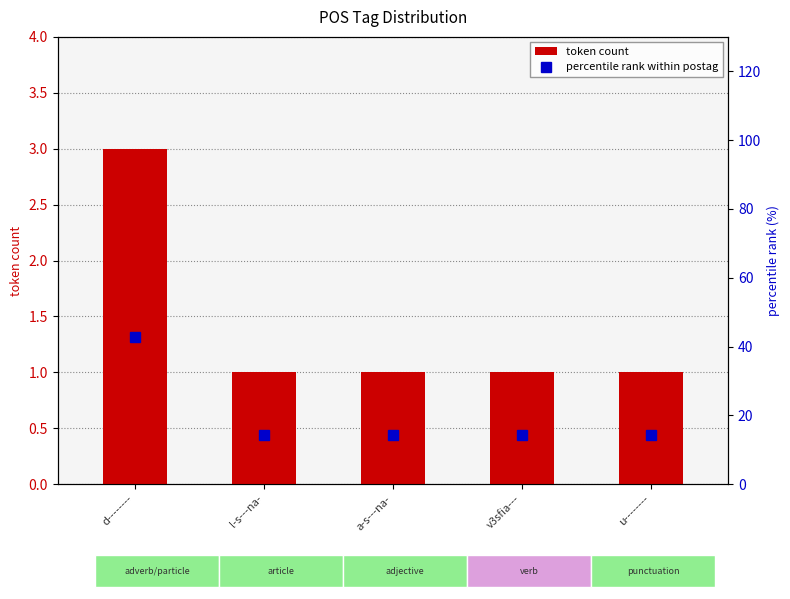

At which category is the sum across all series the highest?

d--------